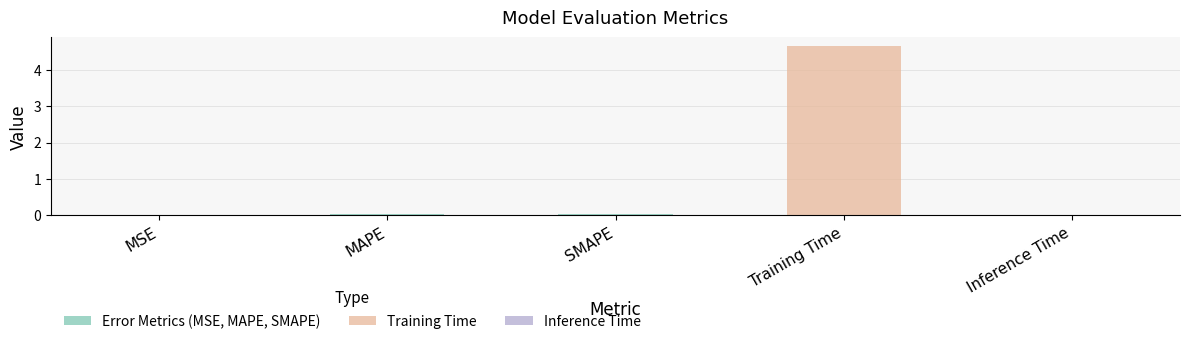

Which label corresponds to the largest value in the chart?

Training Time